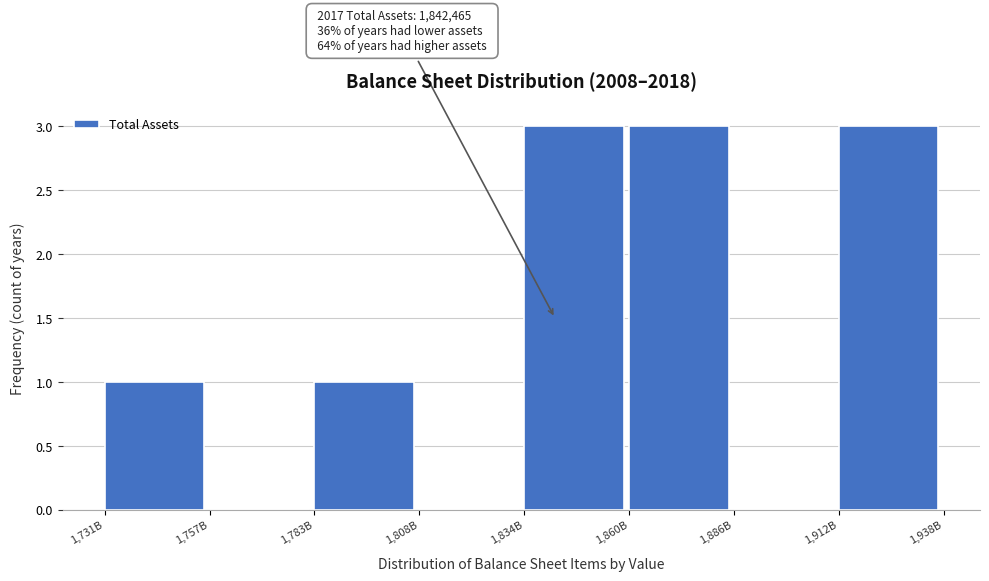

Reading right to left, what are all the values shown in this chart?

1,912B=3	1,886B=0	1,860B=3	1,834B=3	1,808B=0	1,783B=1	1,757B=0	1,731B=1